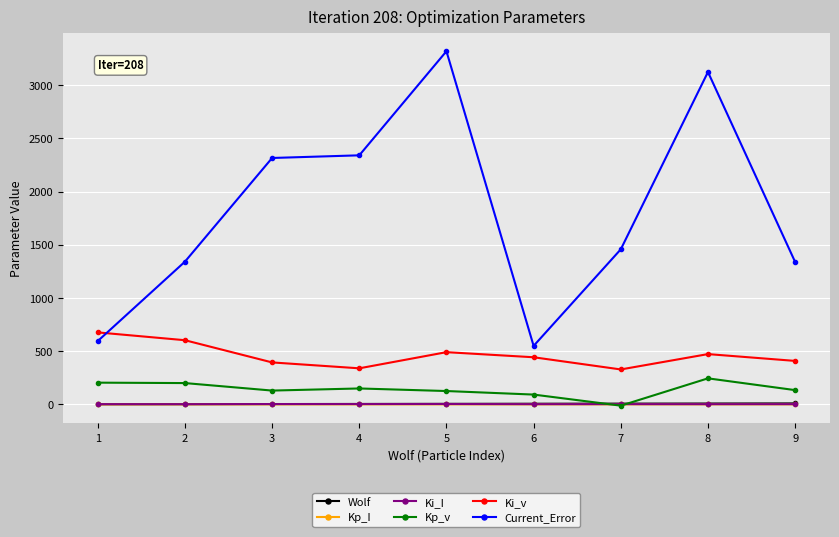

What is the difference between the maximum and second lowest values in the Wolf series?

7.0